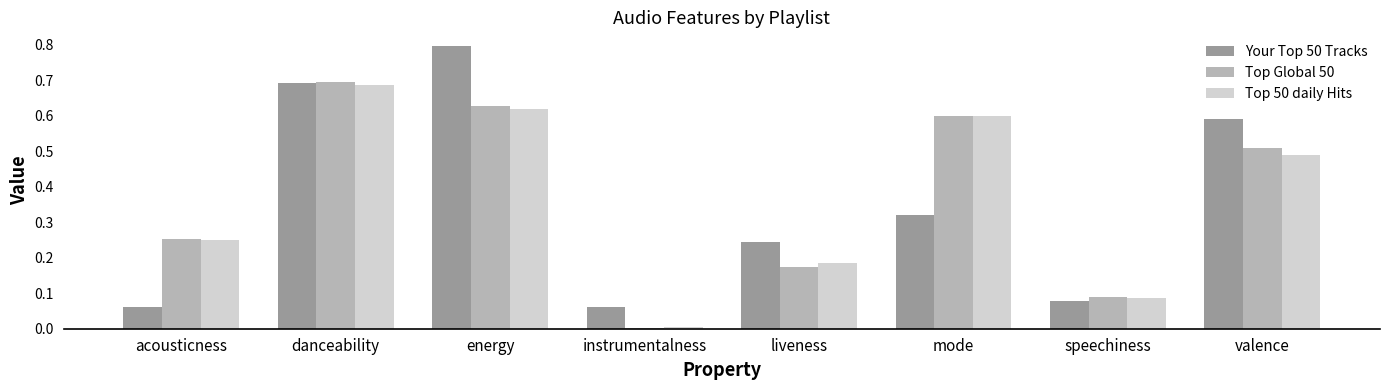

What is the sum of all Top Global 50 values?

2.9